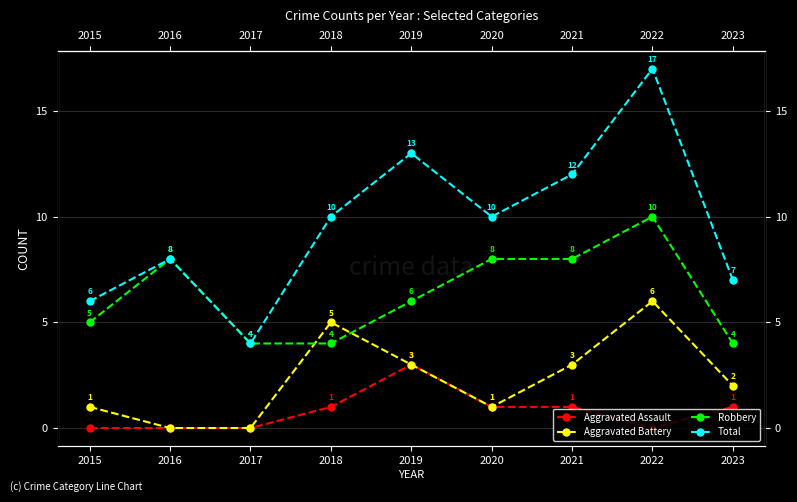

What is the highest value of the Aggravated Battery series?

6